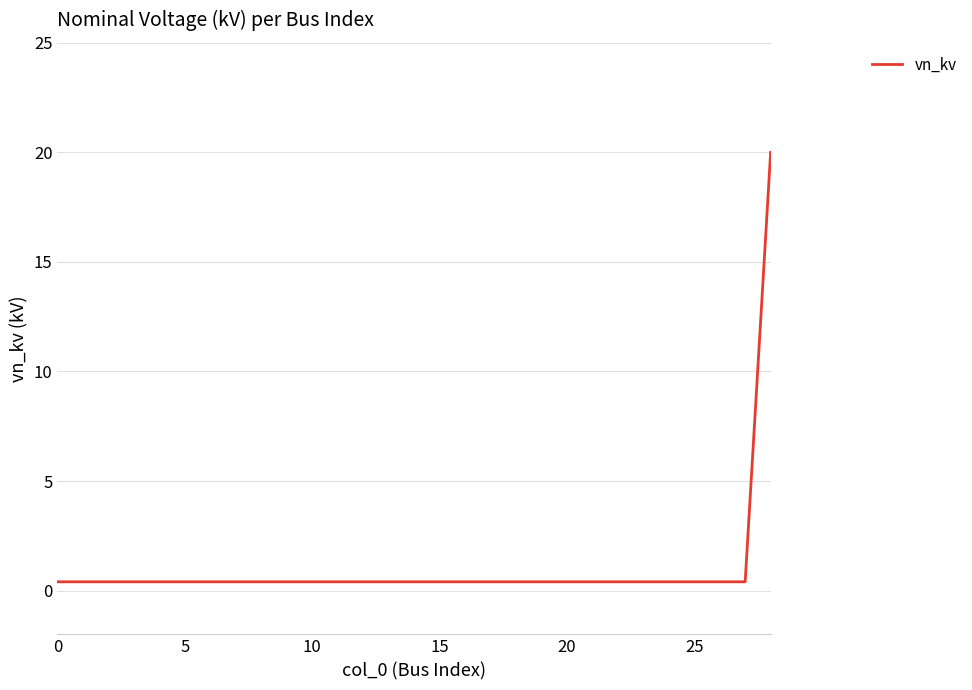

What is the maximum value shown in the chart?

20.0